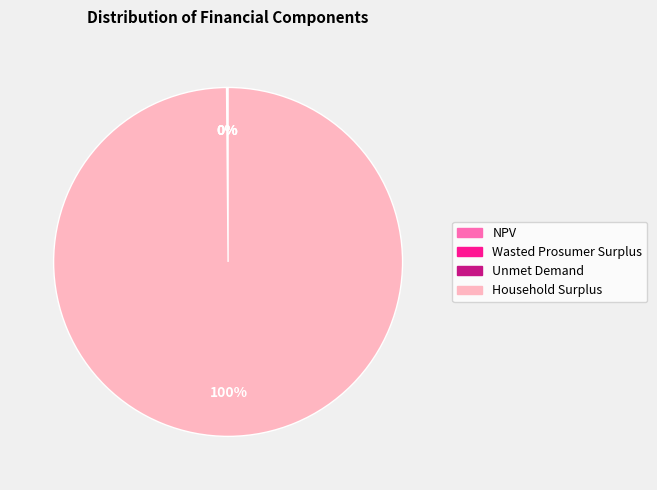

To the nearest percent, what is the difference between the largest and smallest slice percentages?

100%